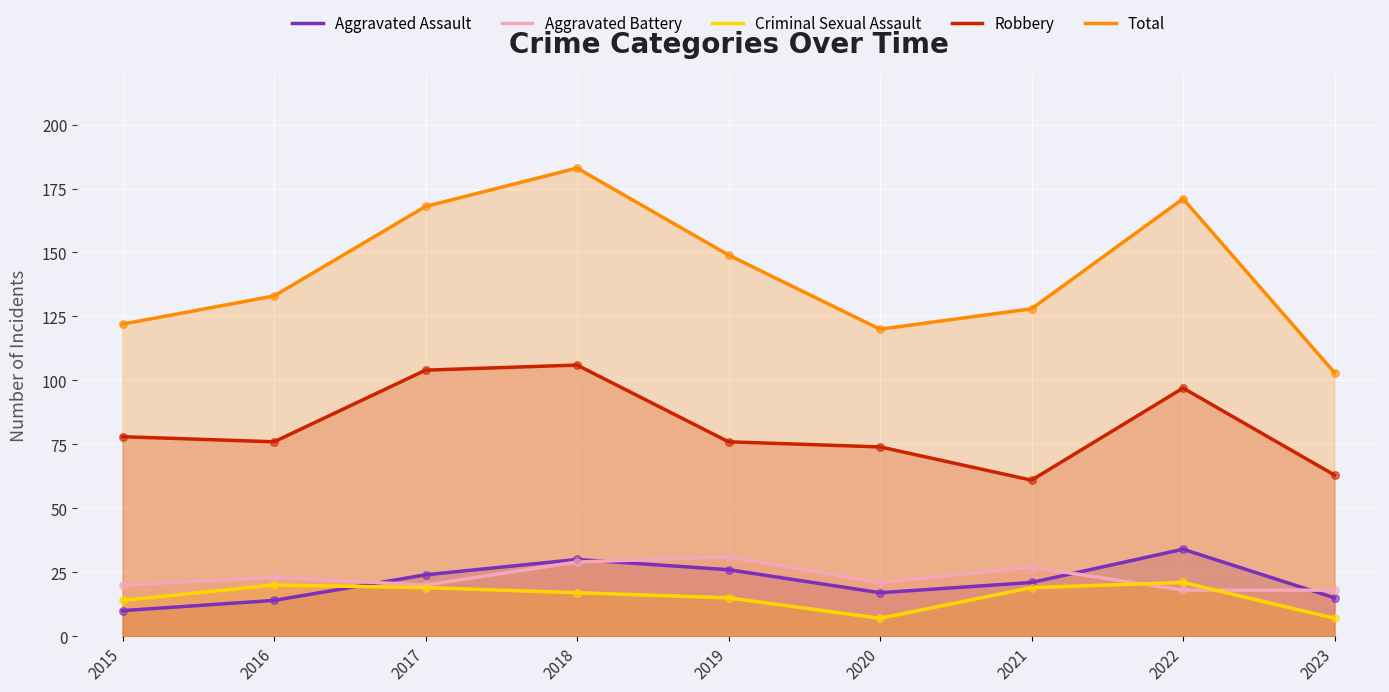

Which series has the widest spread of Y values?

Total